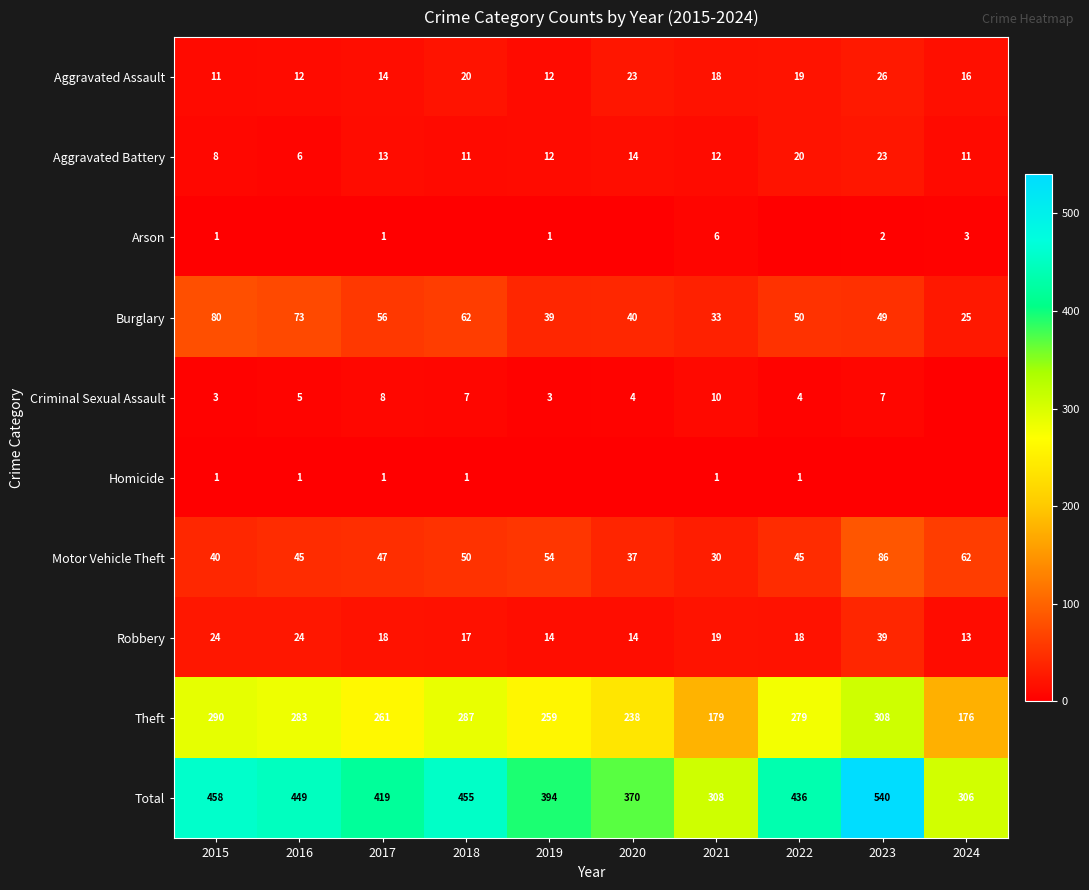

The Theft series shows 238 at 2020. True or false?

True